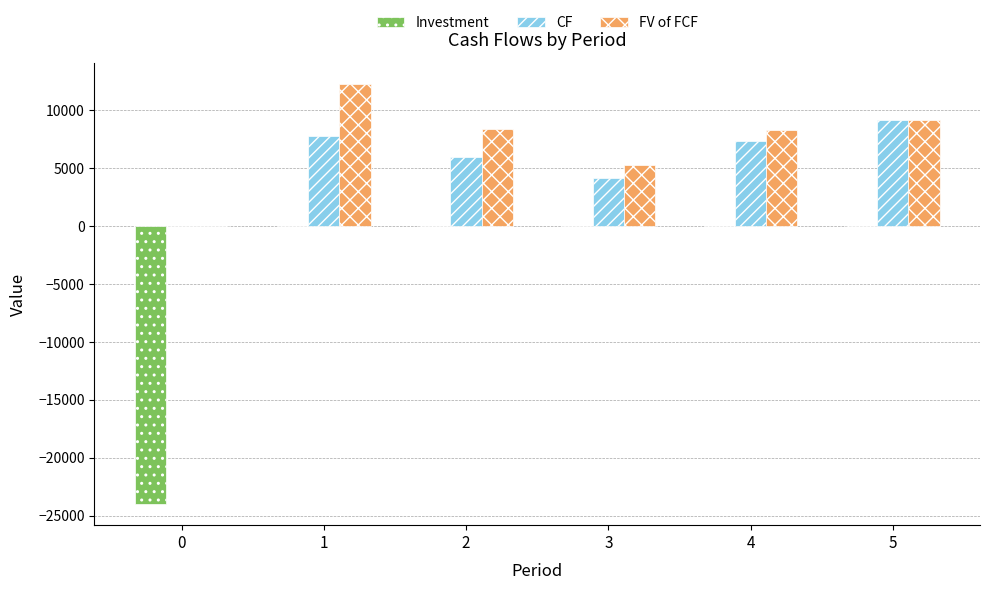

How many data points in FV of FCF are above 8429?

3